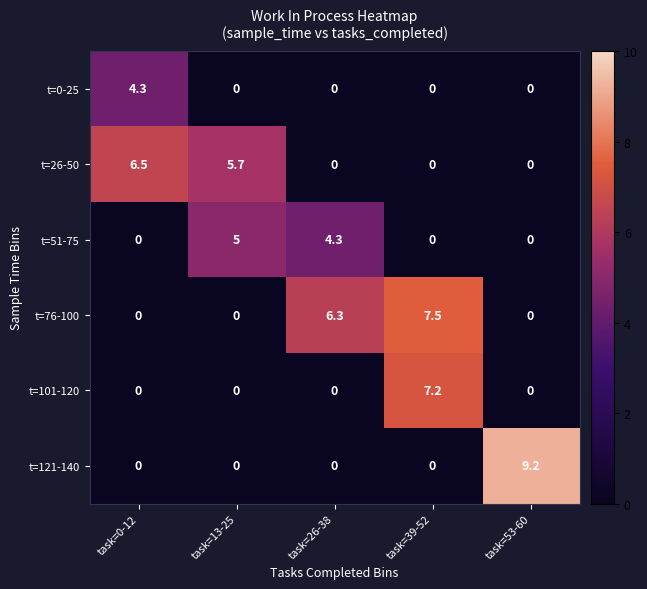

Count the number of categories in the chart.

5